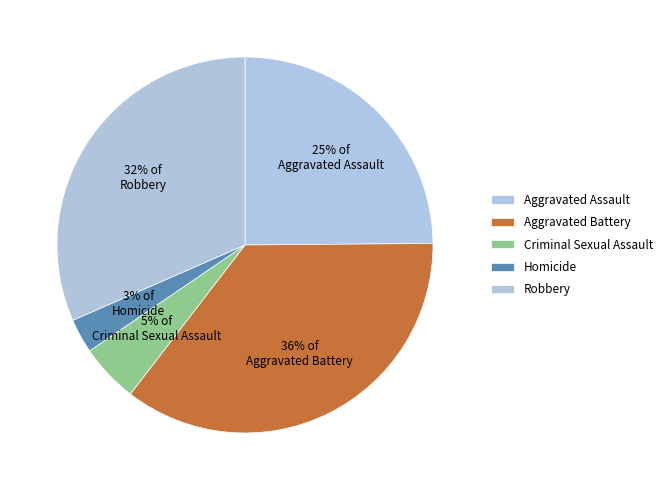

How many slices are in this pie chart?

5